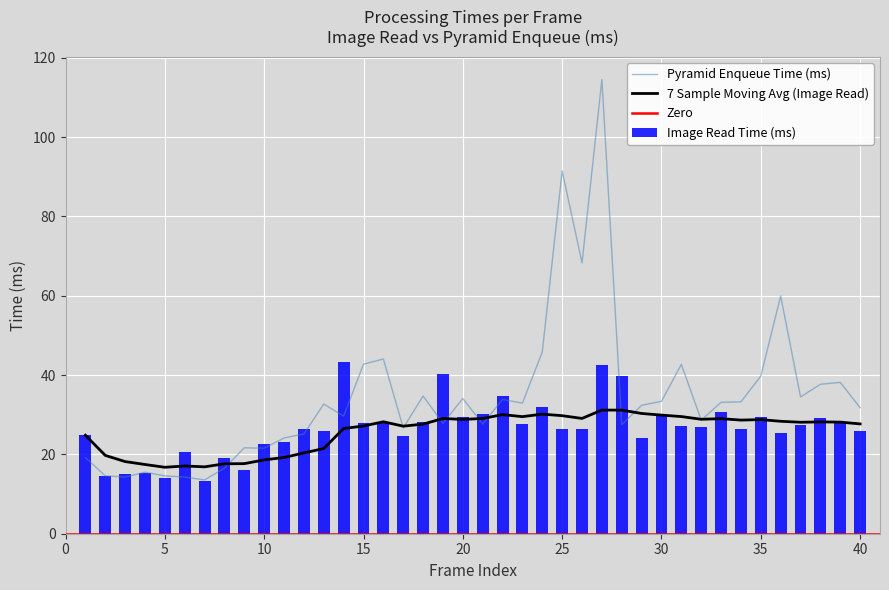

What is the value of the Pyramid Enqueue Time (ms) bar at the 7th from the left?

13.6